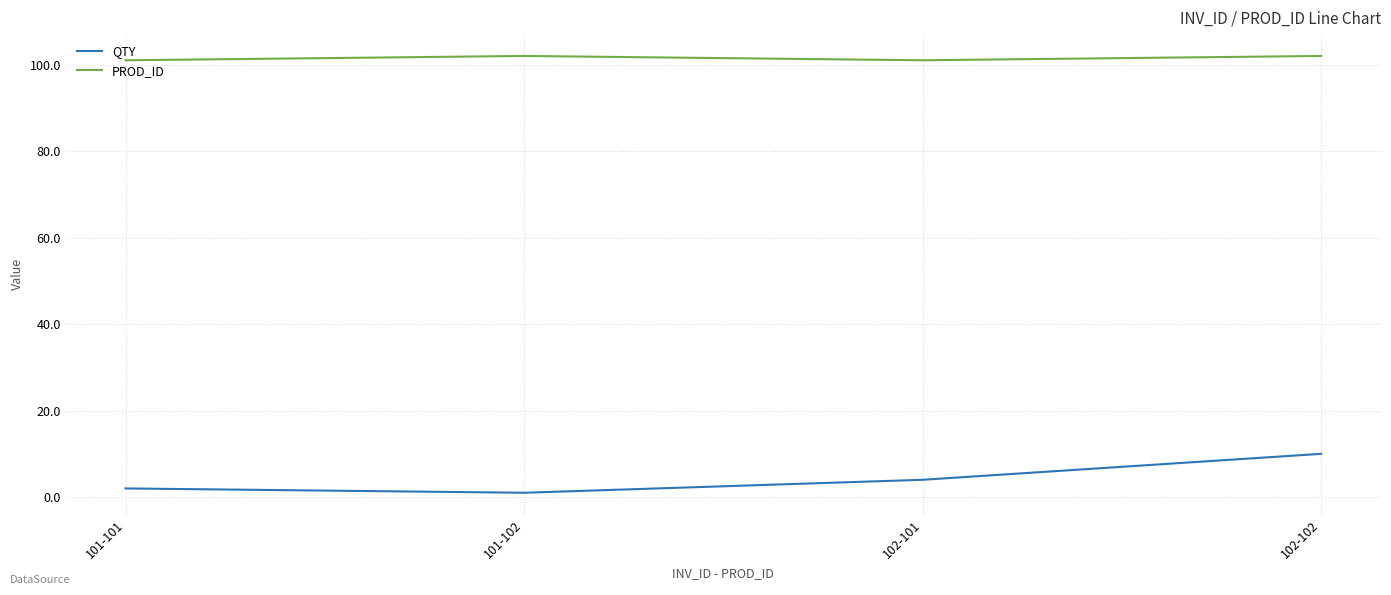

What are all the series names shown in the legend?

QTY, PROD_ID